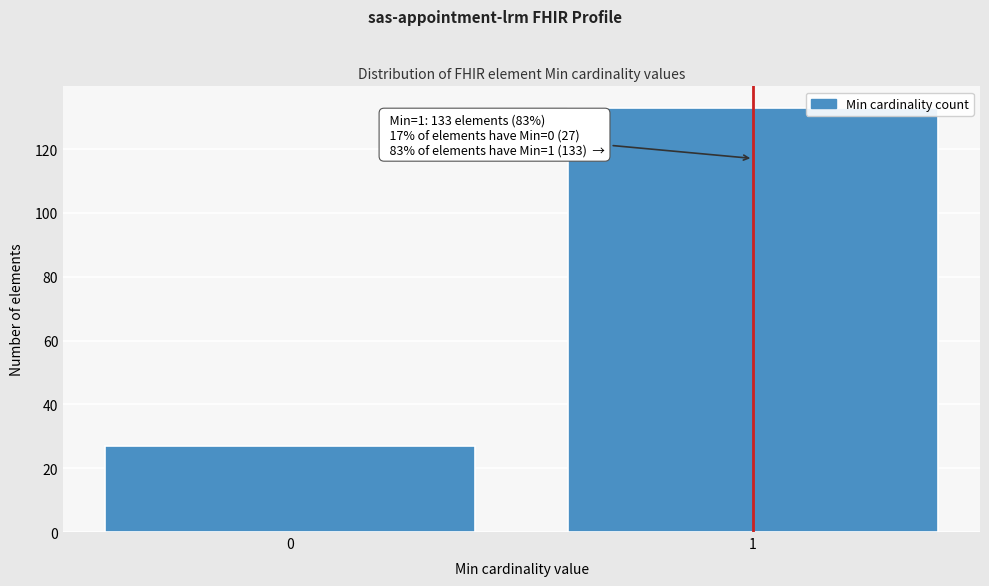

Reading left to right, list all the values displayed in this chart.

0=27	1=133